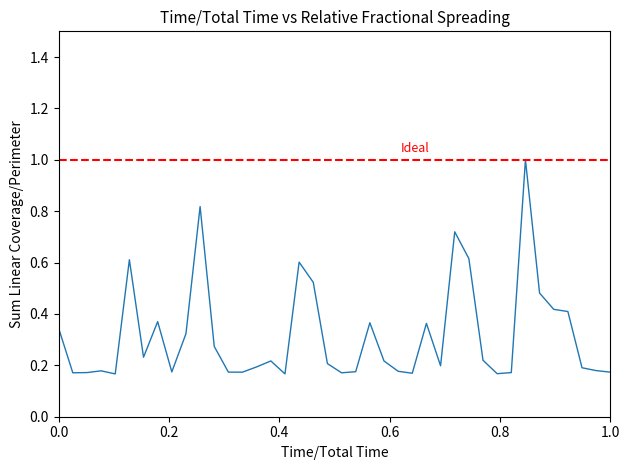

Reading left to right, transcribe all the data shown in this chart.

0.3	0.2	0.2	0.2	0.2	0.6	0.2	0.4	0.2	0.3	0.8	0.3	0.2	0.2	0.2	0.2	0.2	0.6	0.5	0.2	0.2	0.2	0.4	0.2	0.2	0.2	0.4	0.2	0.7	0.6	0.2	0.2	0.2	1.0	0.5	0.4	0.4	0.2	0.2	0.2